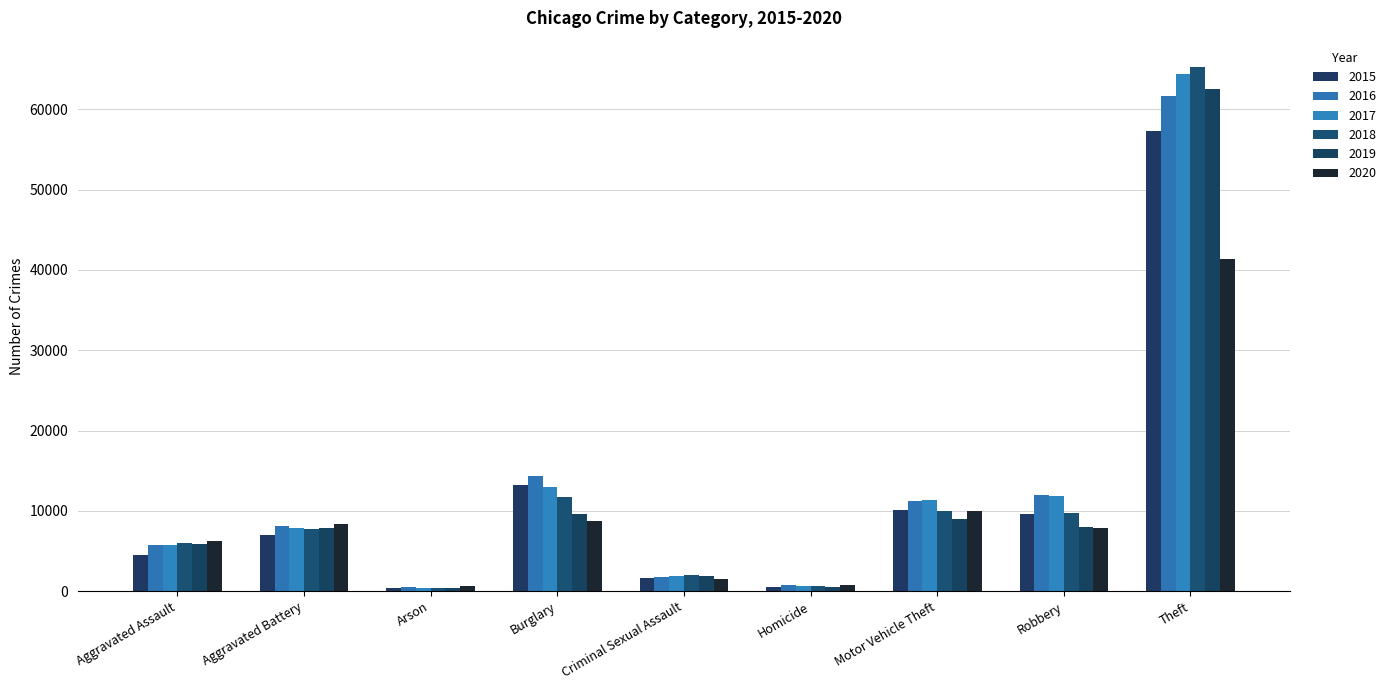

At which category does the chart reach its peak across all series?

Theft